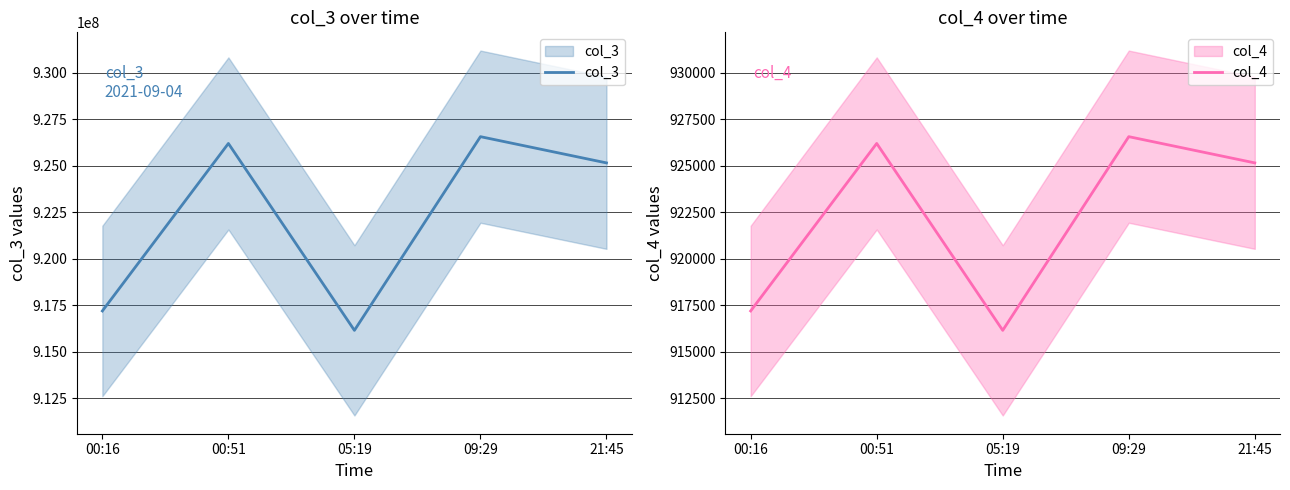

List the series in order of their peak value, highest first.

col_3, col_4